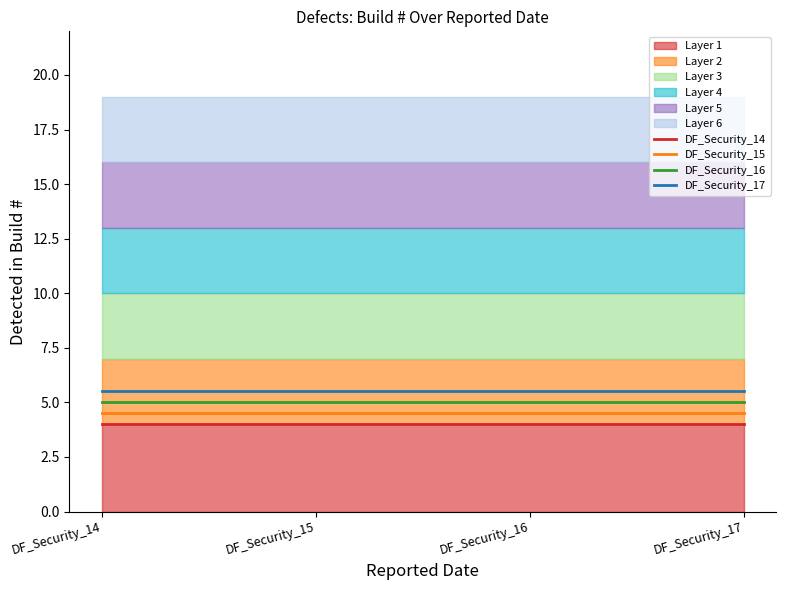

True or false: DF_Security_15 and DF_Security_14 cross at least once.

False